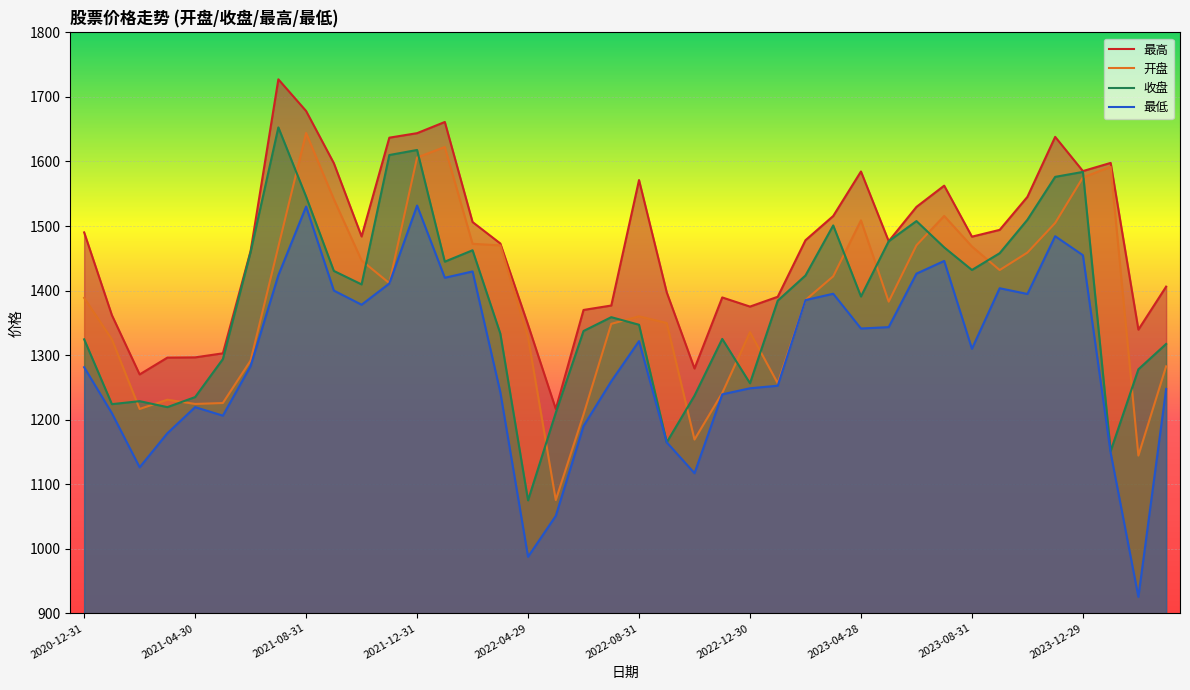

The 开盘 series shows 1606.2 at 2021-12-31. True or false?

True